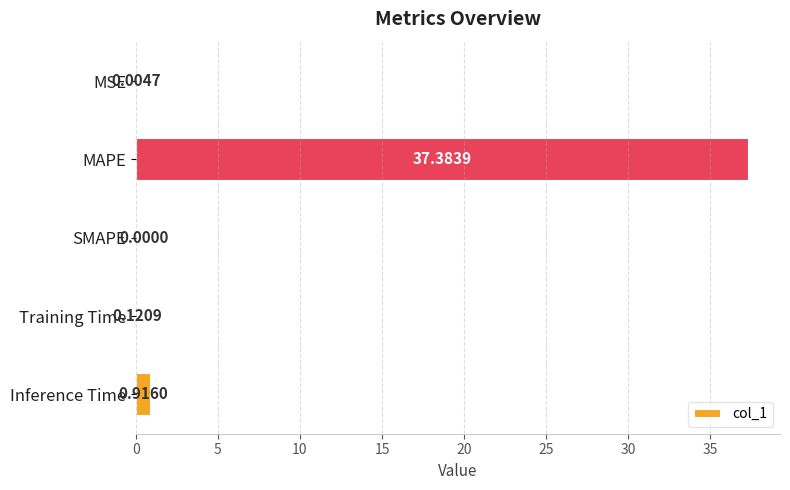

Are the bars grouped side by side (vs. stacked)?

No